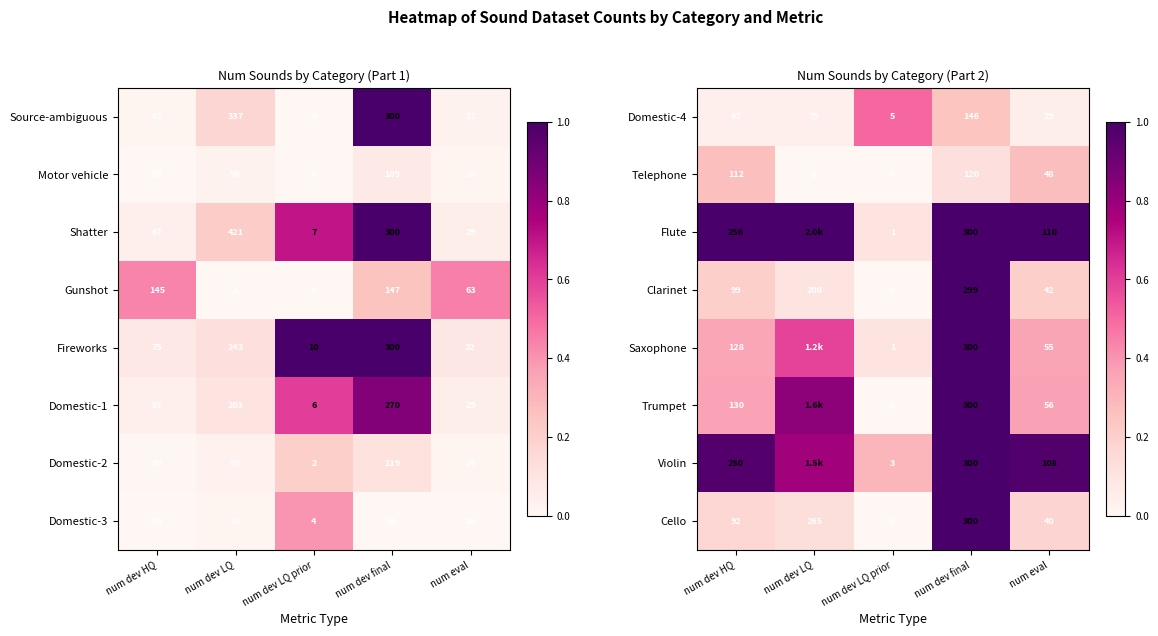

Is the value of Violin at num dev HQ greater than the value of Telephone at num eval?

Yes